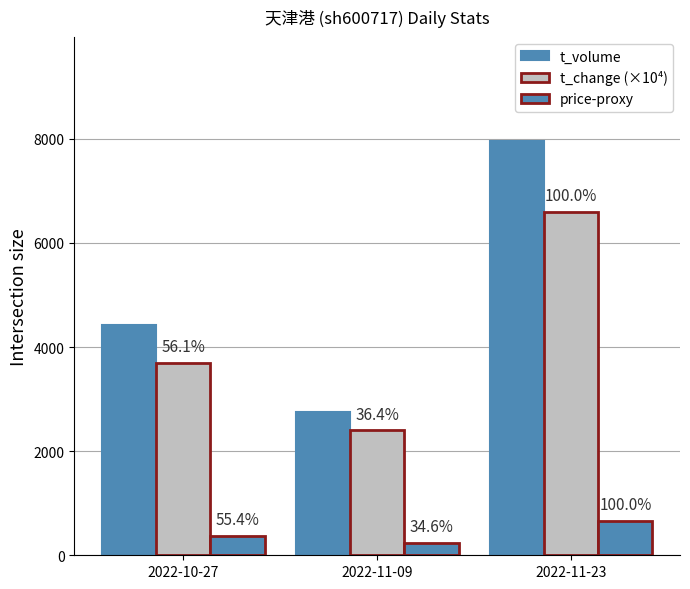

How many price-proxy values are between 240 and 660?

3